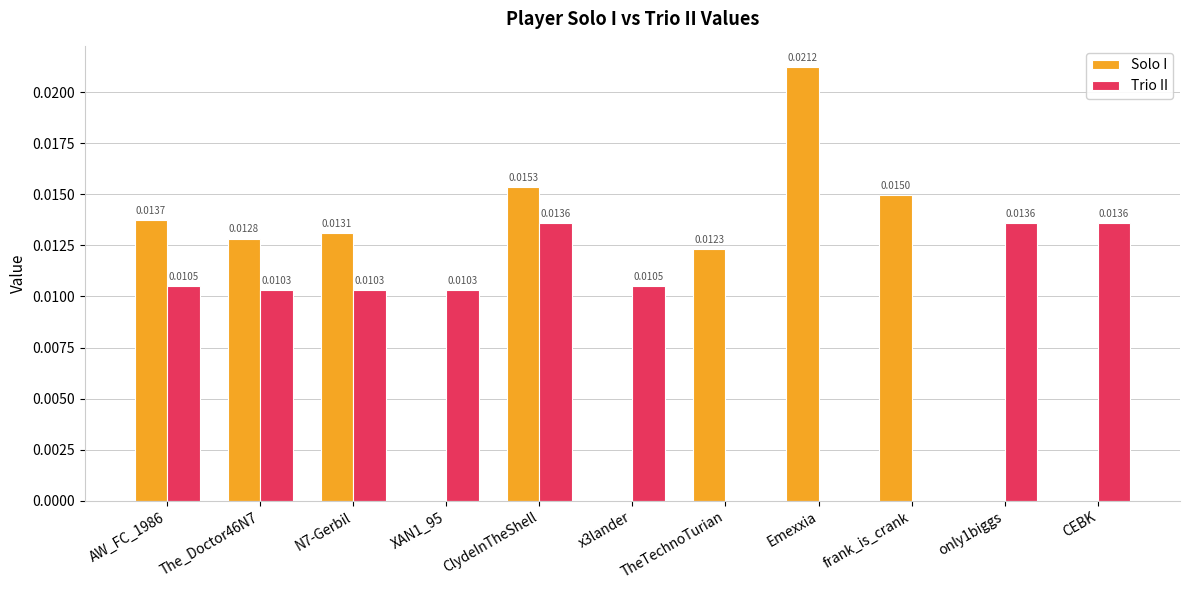

Which series has the largest total across all categories?

Solo I